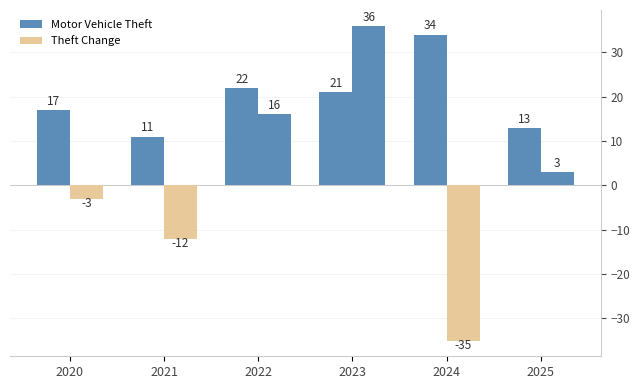

How many values in the Theft Change series are below 3?

3